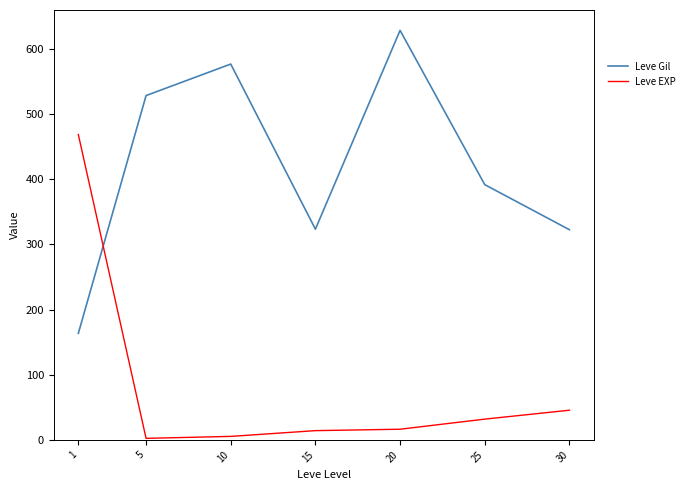

What is the total value across all series at 1?

632.0